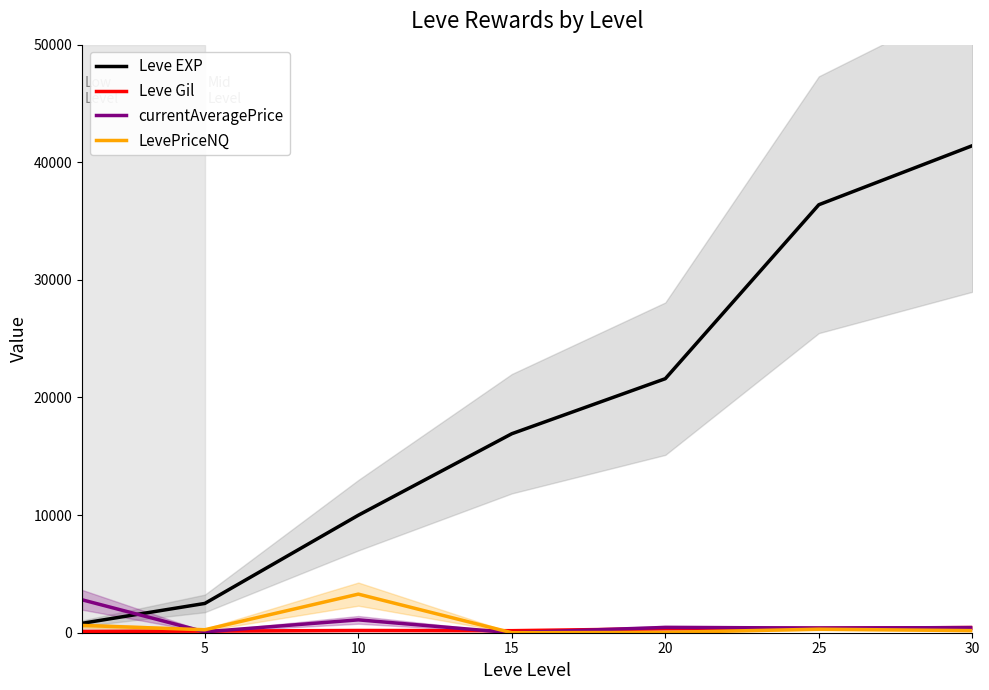

Does the chart display data point markers on the line(s)?

No